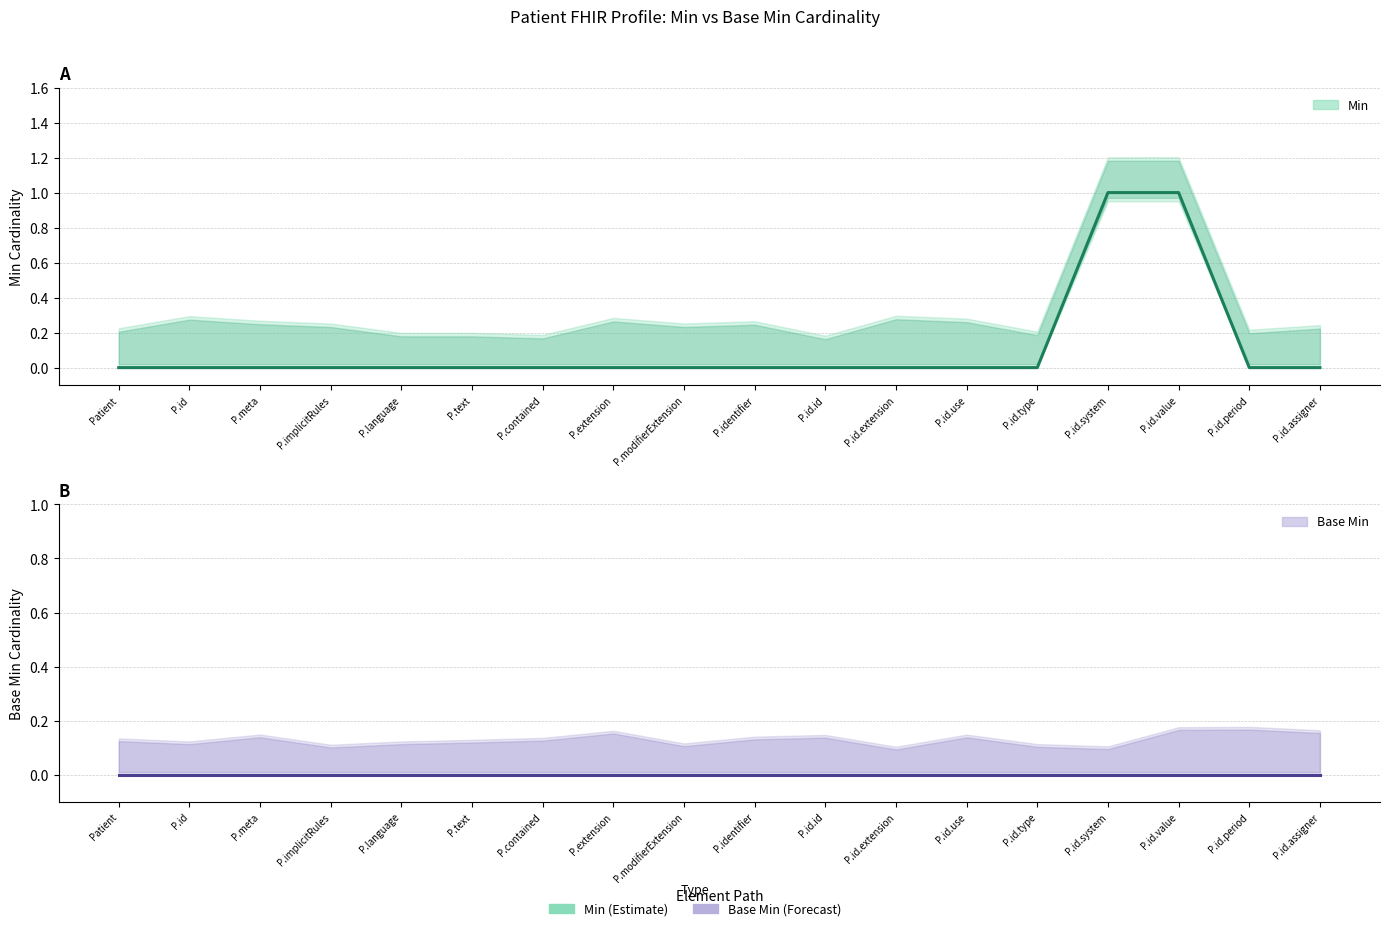

What is the total value across all series at P.id.system?

1